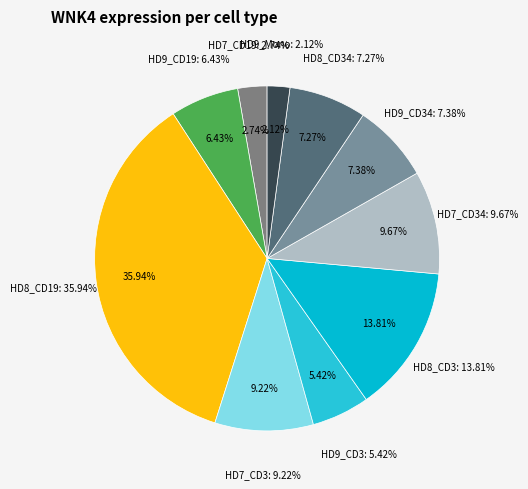

Is there a majority slice in this chart?

No